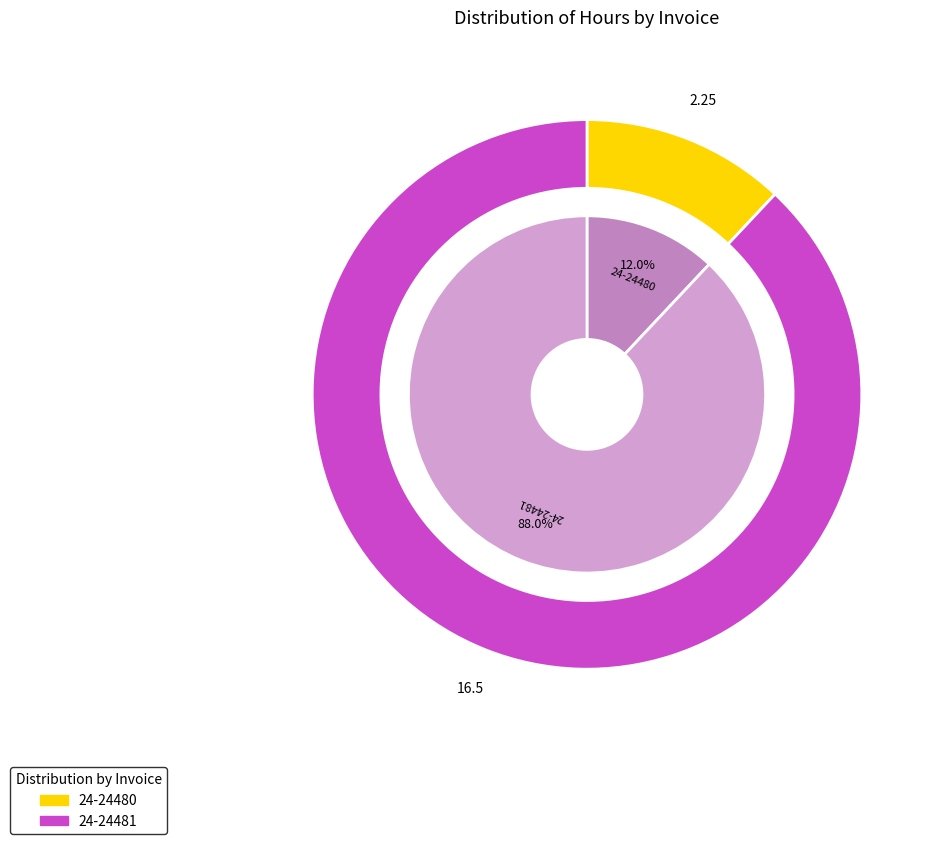

To the nearest percent, what is the combined percentage of 24-24480 and 24-24481?

100%